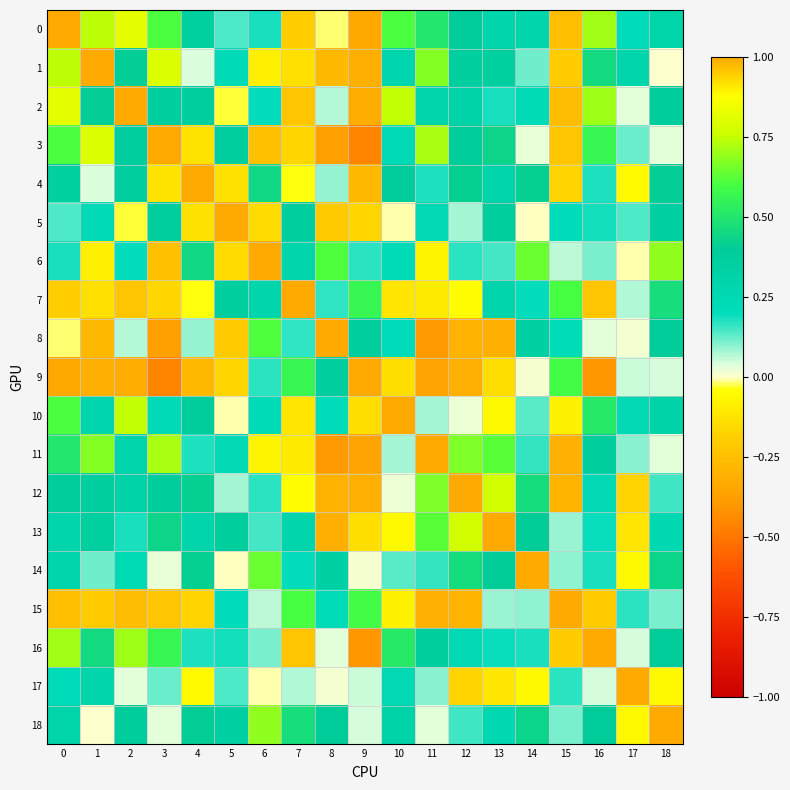

What is the difference between the highest and lowest values at 3?

1.5